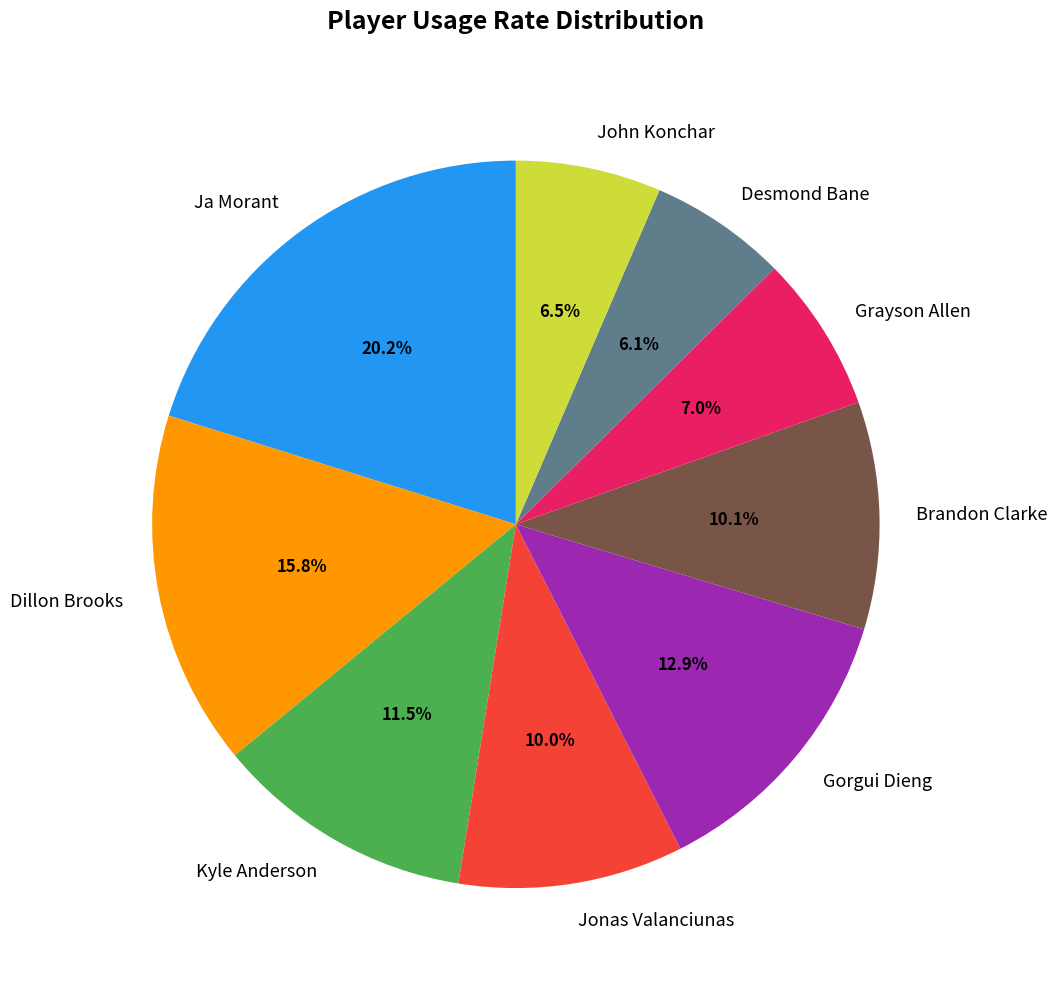

Is Grayson Allen the majority of the pie?

No